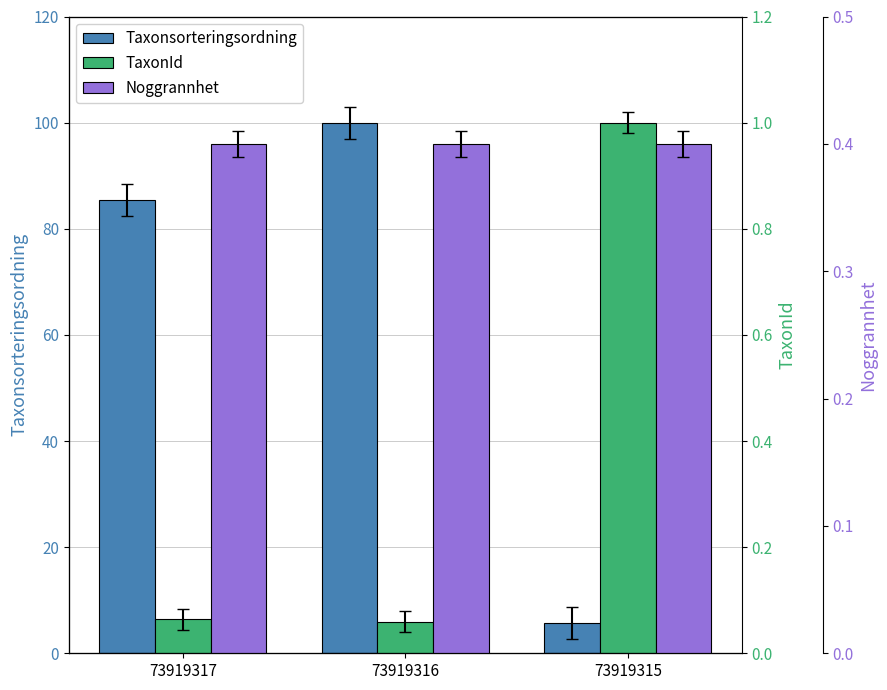

What are all the series names shown in the legend?

Taxonsorteringsordning, TaxonId, Noggrannhet